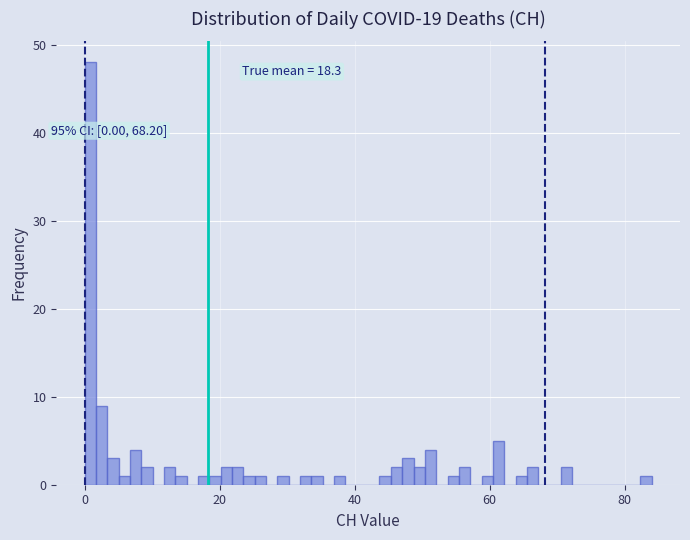

Around what value on the x-axis is the tallest bar? Give the approximate position of its centre, as read against the axis.

0